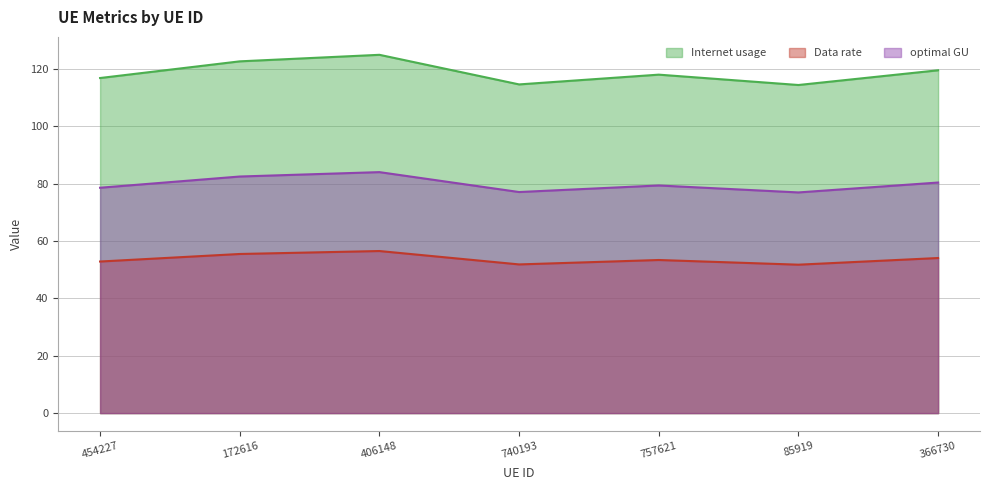

The value of Data rate at 366730 is 199.5. True or false?

False